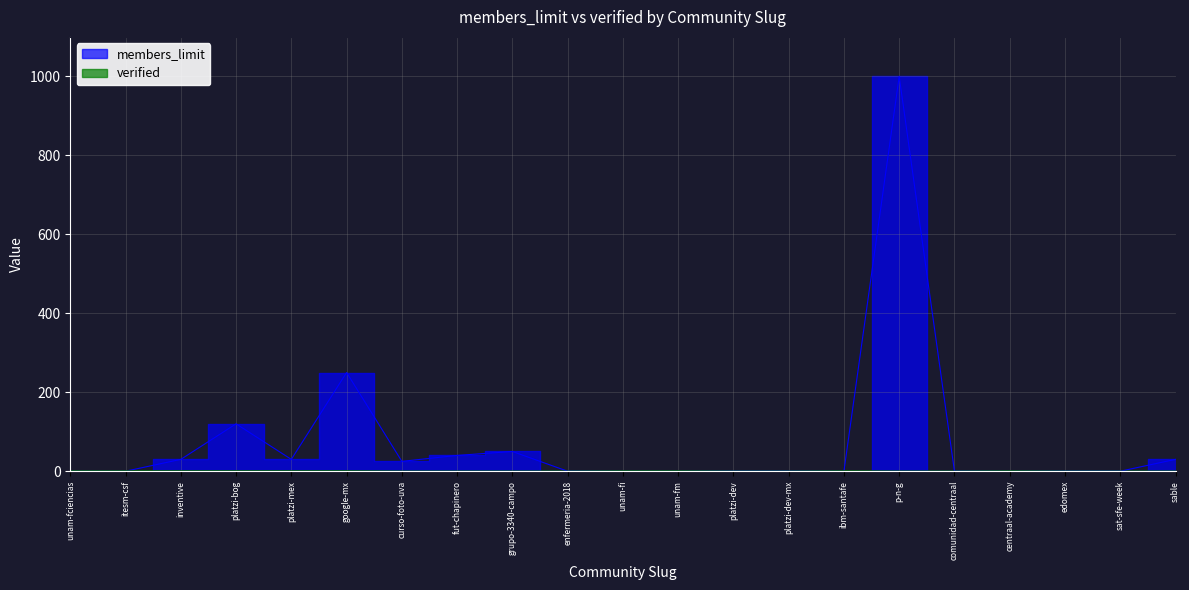

What is the label of the 15th point from the right?

curso-foto-uva